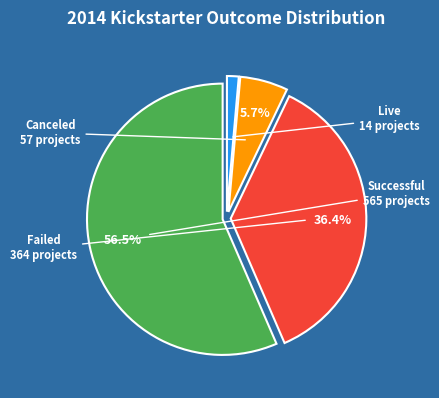

Does any single category account for the majority?

Yes